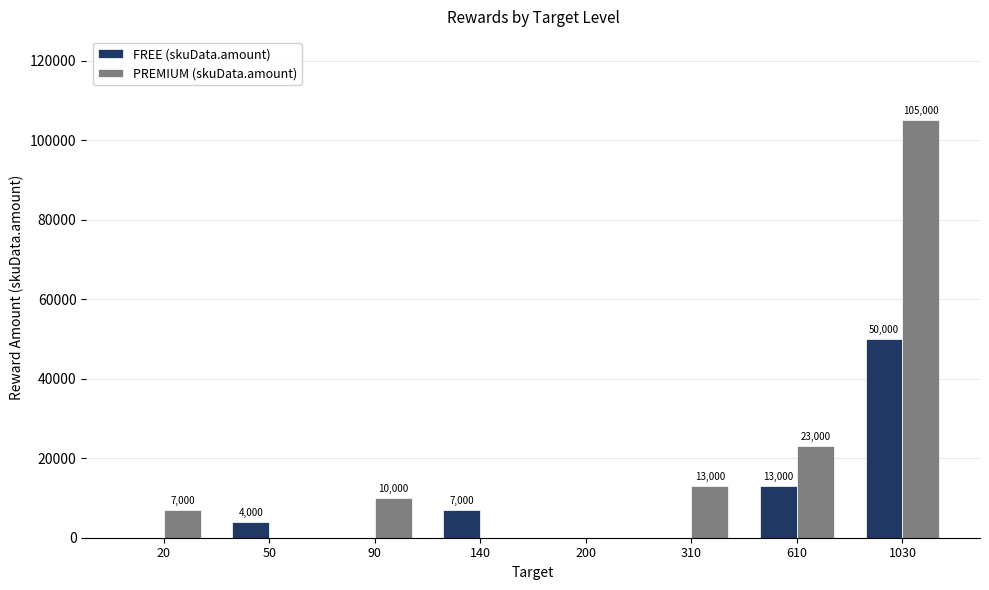

What is the sum of the FREE (skuData.amount) values at 50 and 140?

11000